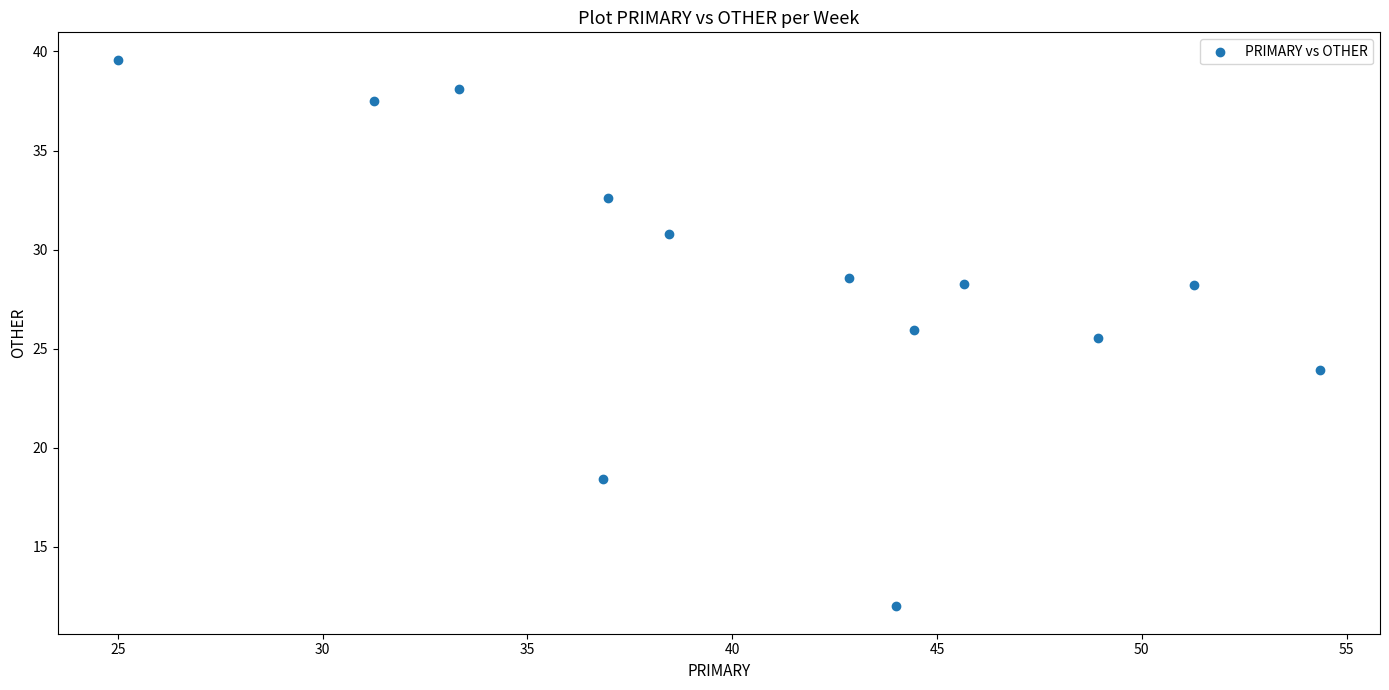

What Y value in the scatter plot is closest to 25?

25.5